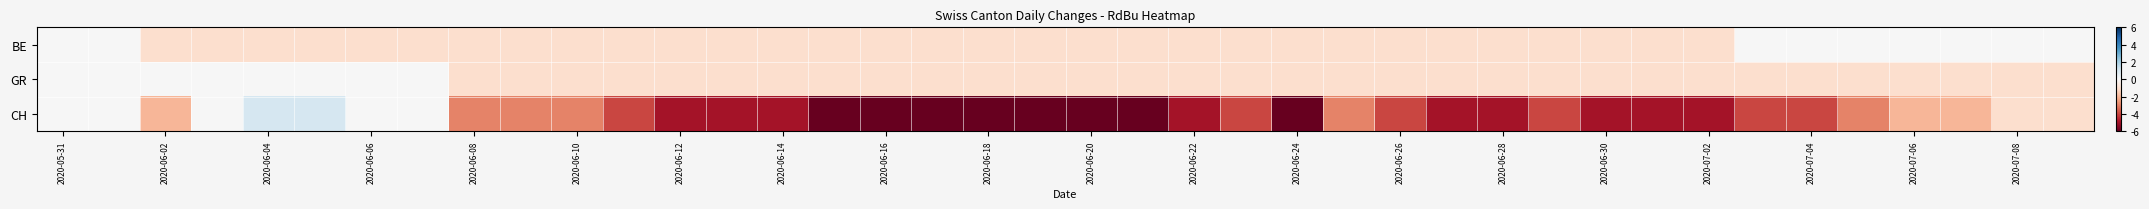

Rank the series by their maximum value, from highest to lowest.

CH, BE, GR